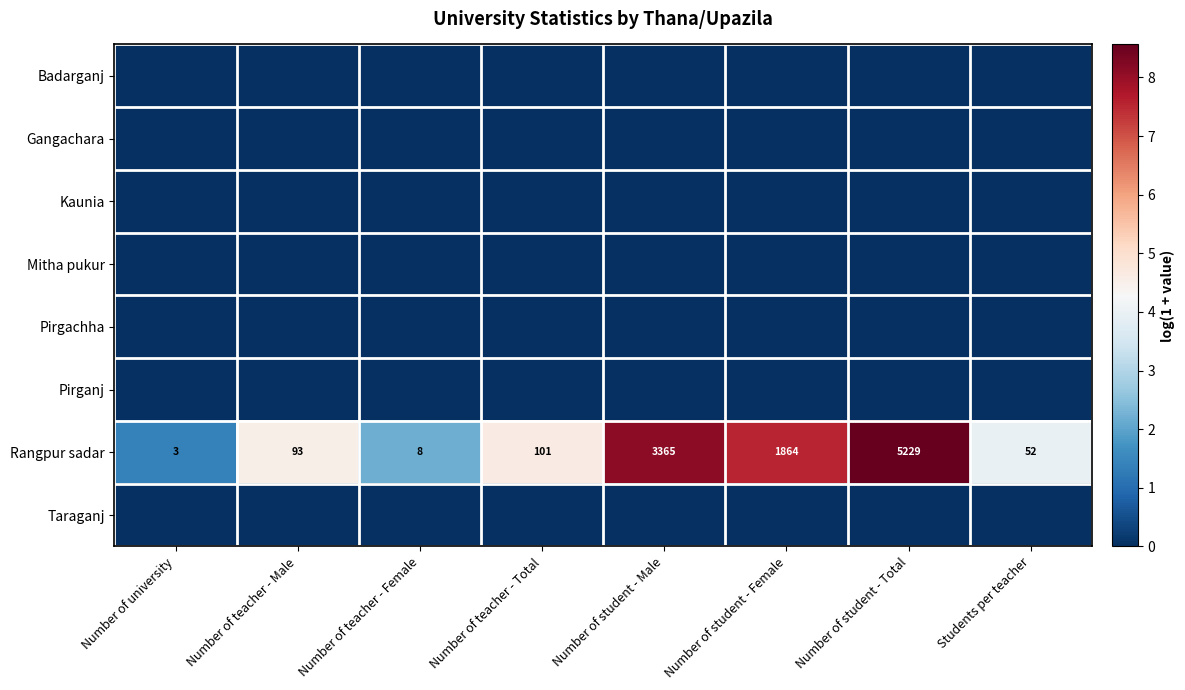

How many categories are shown in the chart?

8